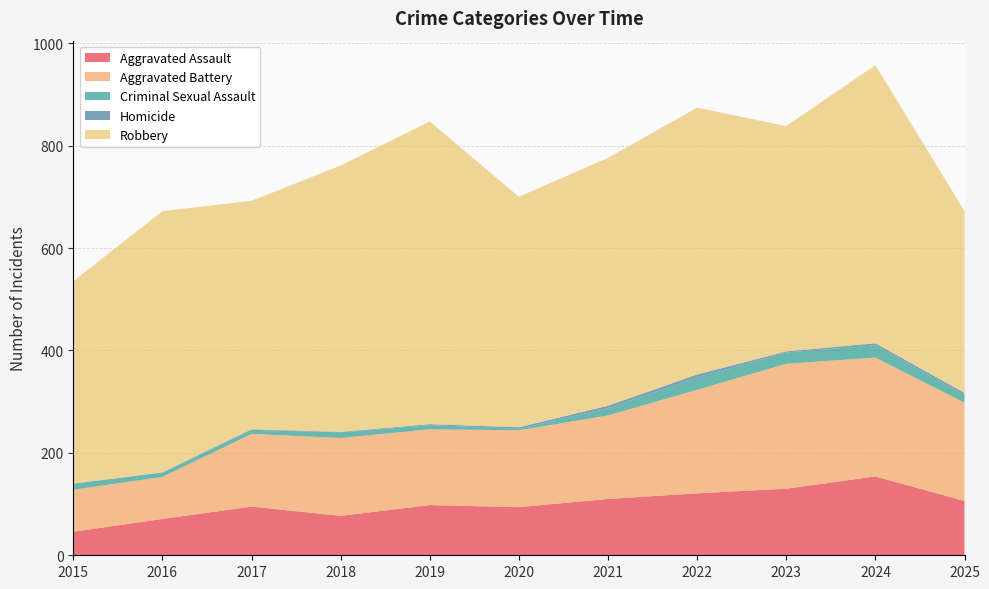

Reading right to left, list all the values displayed in this chart.

Aggravated Assault: 106	154	130	121	110	94	98	77	95	71	46
Aggravated Battery: 192	232	244	202	163	150	148	152	142	82	82
Criminal Sexual Assault: 15	24	22	24	14	3	8	11	8	8	12
Homicide: 4	4	2	6	5	3	2	1	1	1	0
Robbery: 355	543	440	521	484	450	591	520	446	510	395